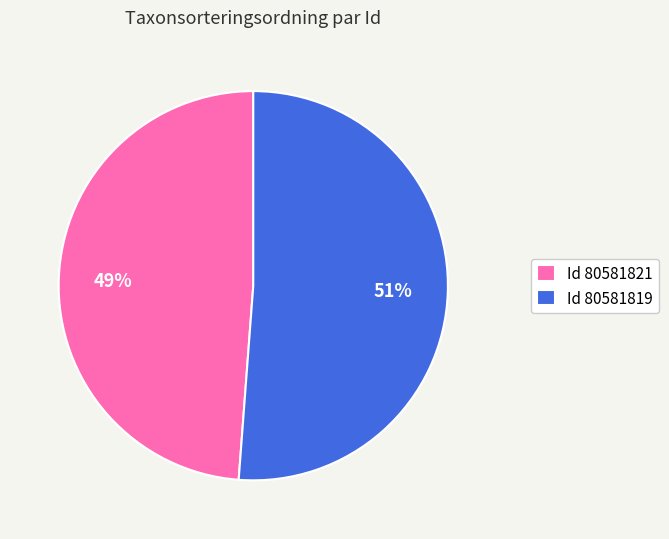

What is the smallest slice in the pie chart?

Id 80581821